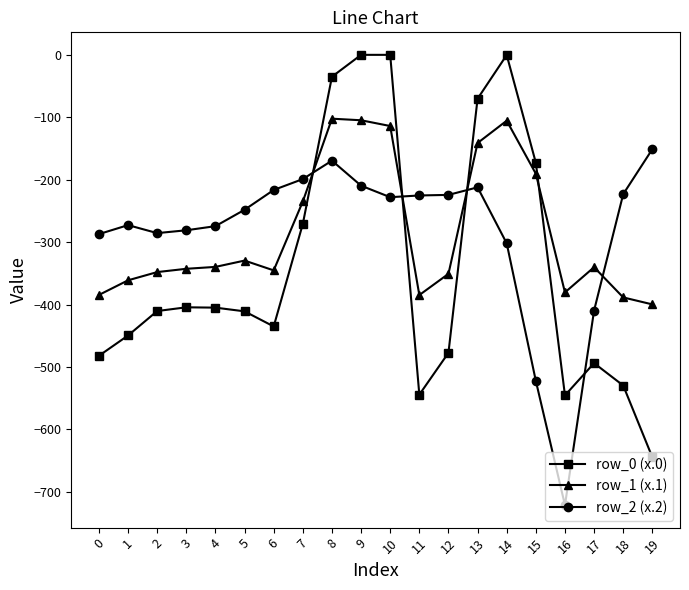

How many lines are shown in the chart?

3